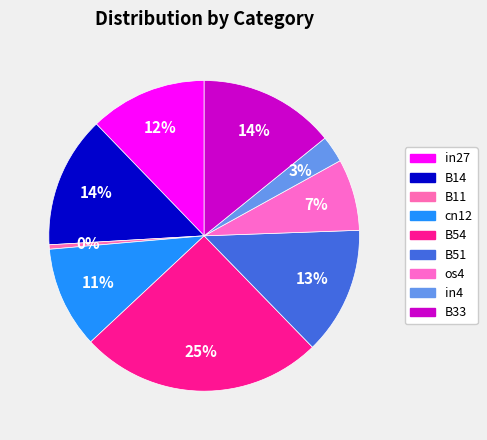

How many segments does this pie chart have?

9